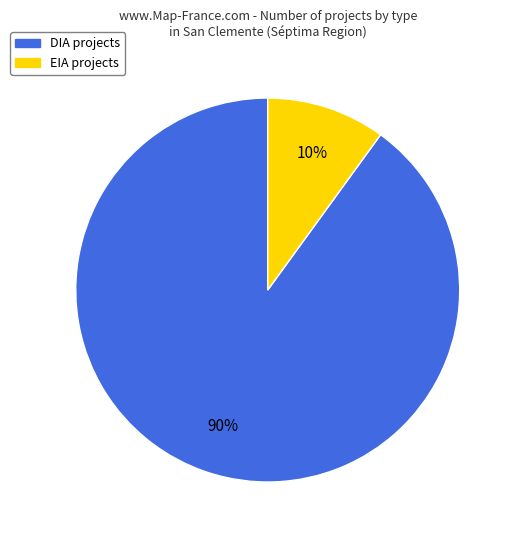

Which slice is the smallest?

EIA